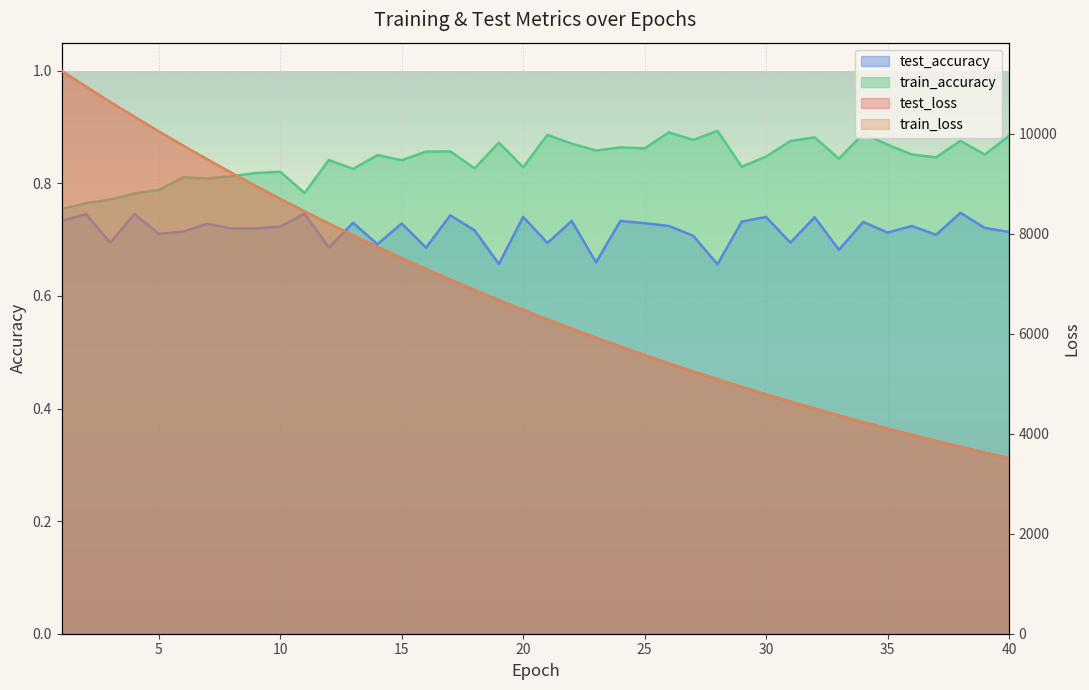

True or false: train_accuracy and test_loss cross at least once.

False